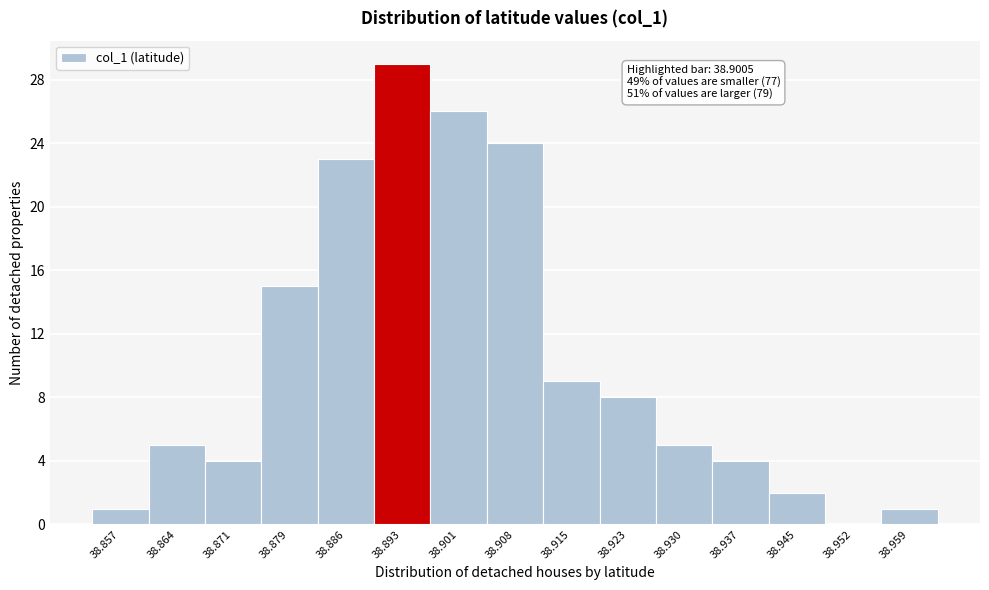

Reading right to left, list all the values displayed in this chart.

38.959=1	38.952=0	38.945=2	38.937=4	38.930=5	38.923=8	38.915=9	38.908=24	38.901=26	38.893=29	38.886=23	38.879=15	38.871=4	38.864=5	38.857=1